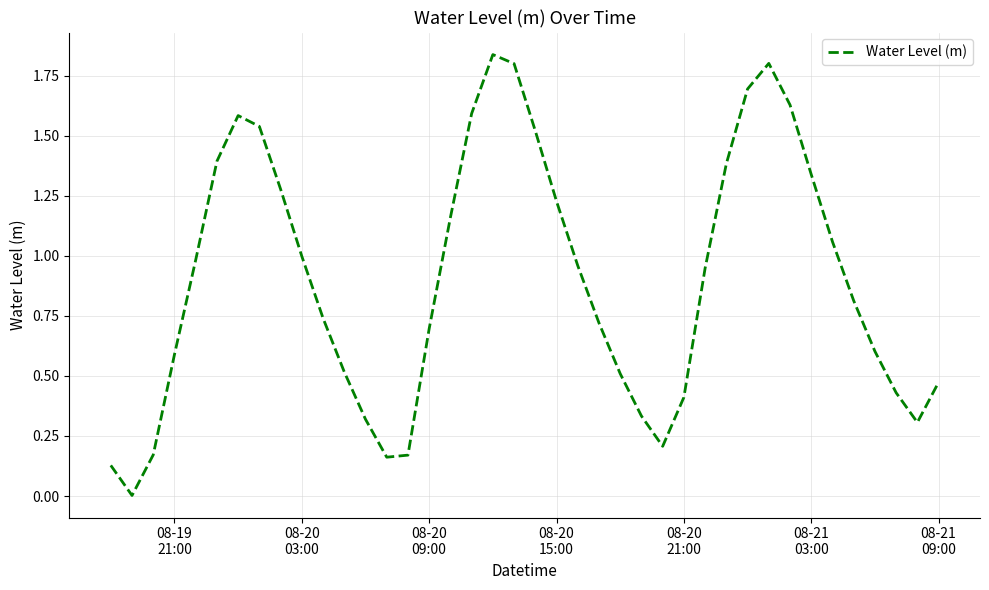

What is the sum of all values?

36.0